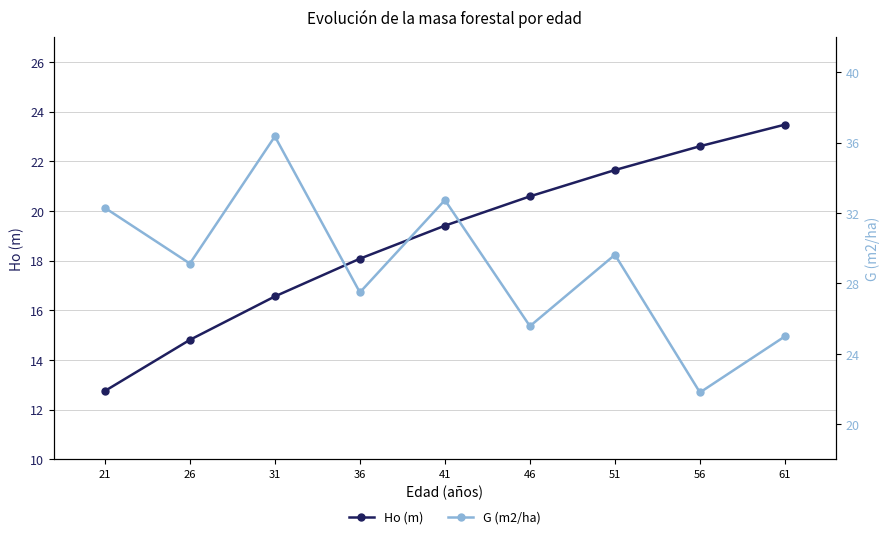

Rank the series by their maximum value, from highest to lowest.

G (m2/ha), Ho (m)